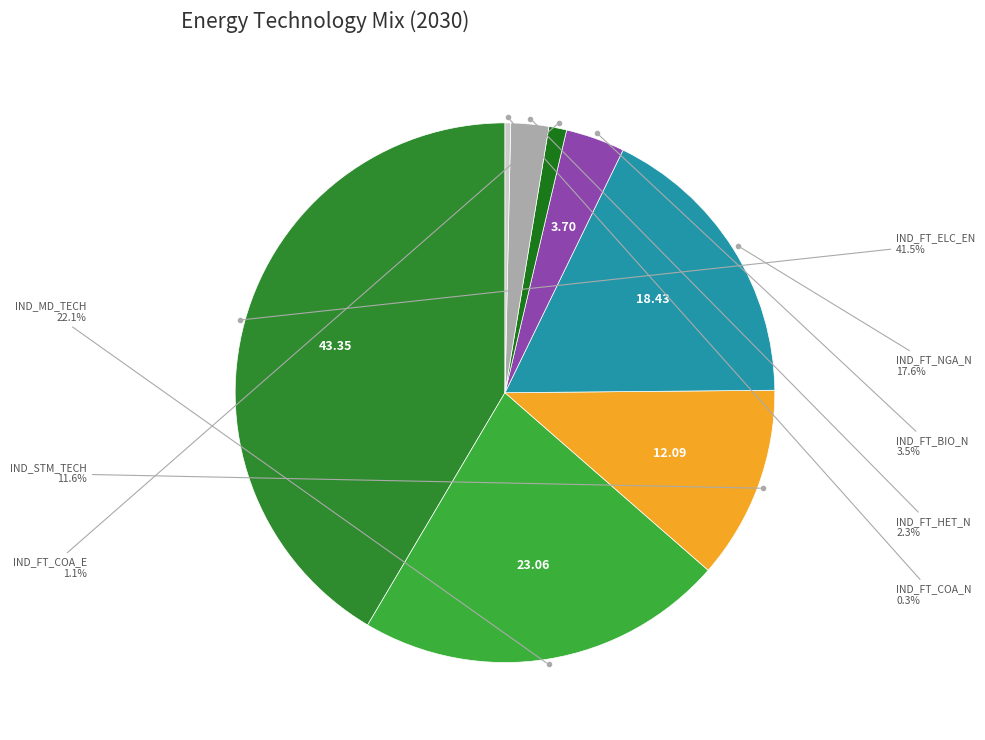

Is there any slice that represents more than half of the pie?

No